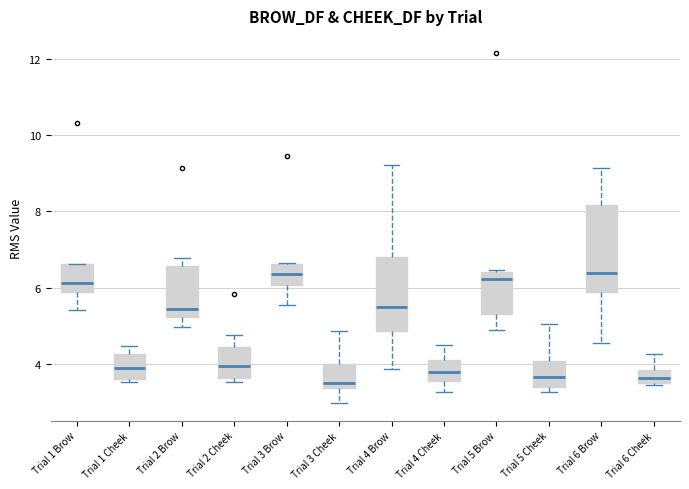

Reading left to right, read every box against the y-axis: the position of its median line, the range the box covers, and the ends of its whiskers. The values are not printed on the chart, so give them approximately, as read against the axis.

Trial 1 Brow: median 6.2, box 5.8 to 6.6, whiskers 5.4 to 6.6
Trial 1 Cheek: median 3.8, box 3.6 to 4.2, whiskers 3.6 (just below the box's lower edge) to 4.4
Trial 2 Brow: median 5.4, box 5.2 to 6.6, whiskers 5.0 to 6.8
Trial 2 Cheek: median 4.0, box 3.6 to 4.4, whiskers 3.6 (just below the box's lower edge) to 4.8
Trial 3 Brow: median 6.4, box 6.0 to 6.6, whiskers 5.6 to 6.6
Trial 3 Cheek: median 3.4 (just above the box's lower edge), box 3.4 to 4.0, whiskers 3.0 to 4.8
Trial 4 Brow: median 5.4, box 4.8 to 6.8, whiskers 3.8 to 9.2
Trial 4 Cheek: median 3.8, box 3.6 to 4.0, whiskers 3.2 to 4.6
Trial 5 Brow: median 6.2, box 5.4 to 6.4, whiskers 4.8 to 6.4
Trial 5 Cheek: median 3.6, box 3.4 to 4.0, whiskers 3.2 to 5.0
Trial 6 Brow: median 6.4, box 5.8 to 8.2, whiskers 4.6 to 9.2
Trial 6 Cheek: median 3.6 (inside the box), box 3.6 to 3.8, whiskers 3.4 to 4.2